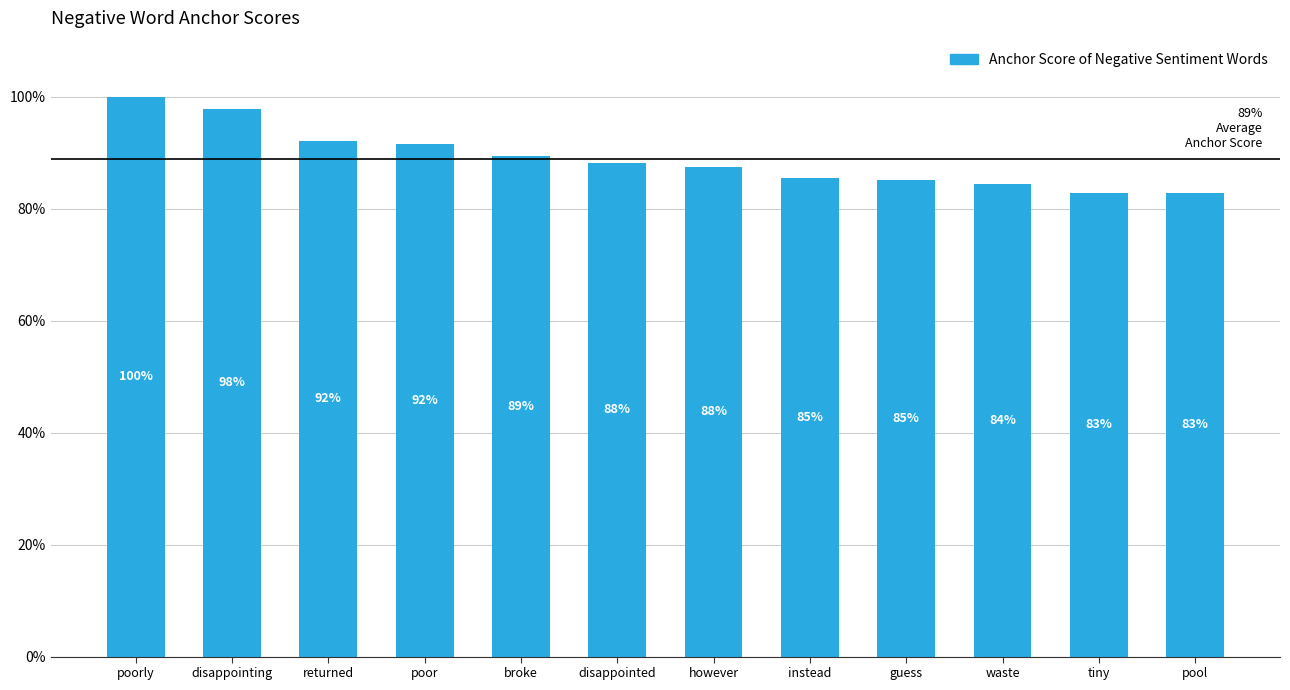

The value at pool is 82.9. True or false?

True